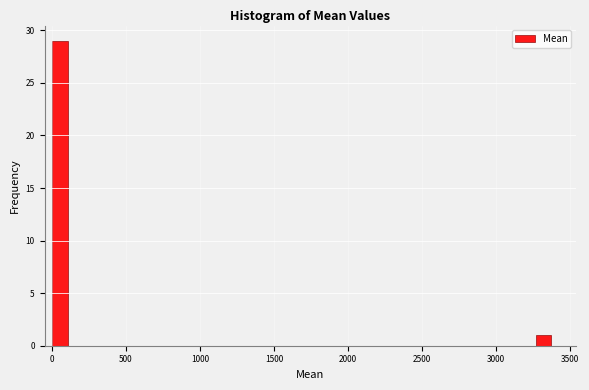

Around what value on the x-axis is the tallest bar? Give the approximate position of its centre, as read against the axis.

50